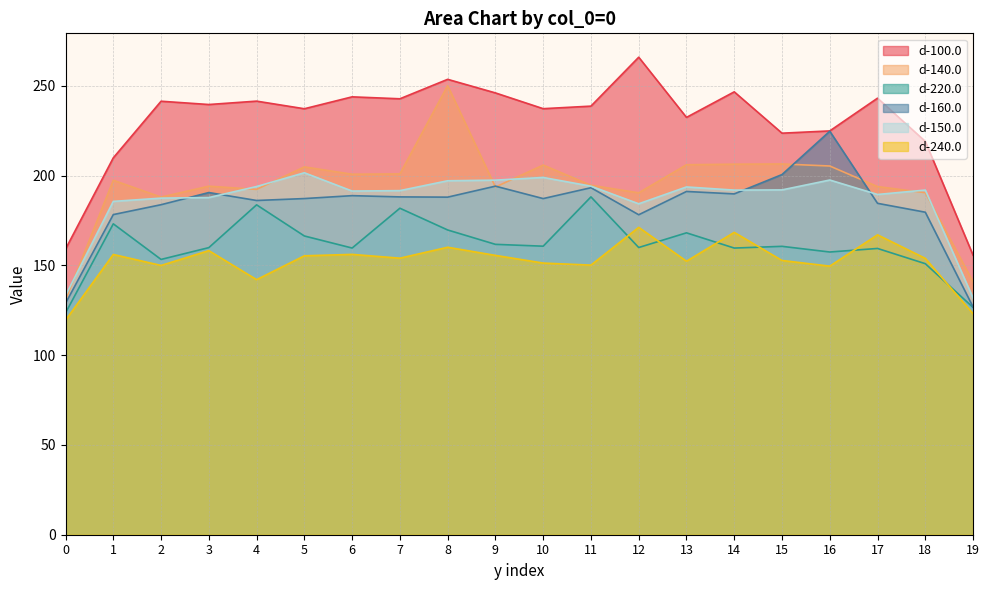

True or false: d-140.0 and d-220.0 cross at least once.

False